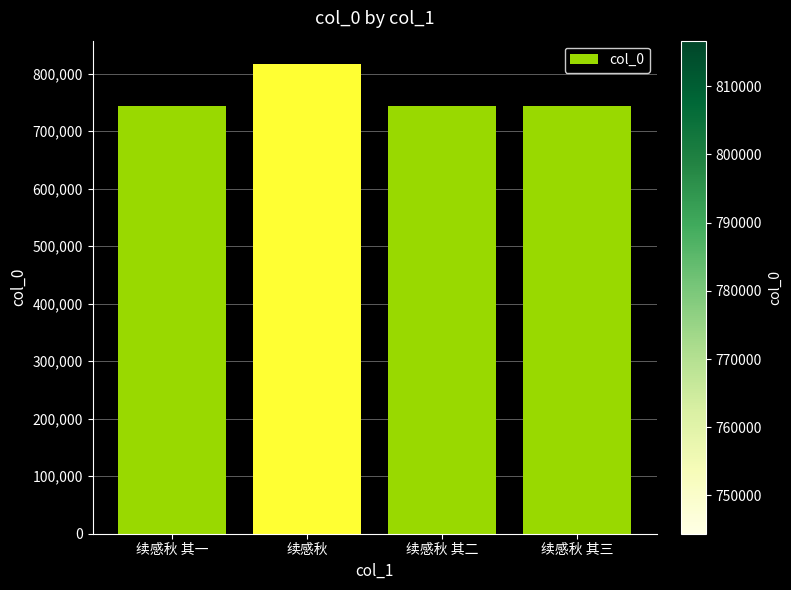

What is the label of the 3rd bar from the left?

续感秋 其二